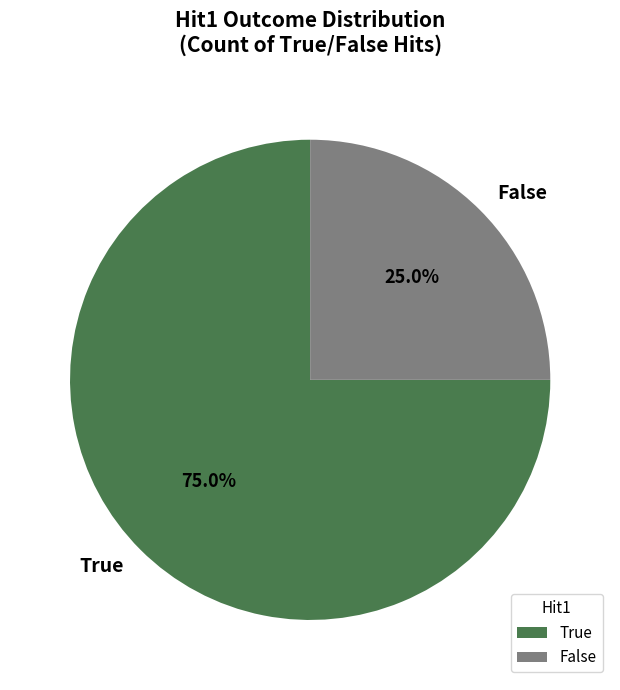

Which has a higher value, True or False?

True